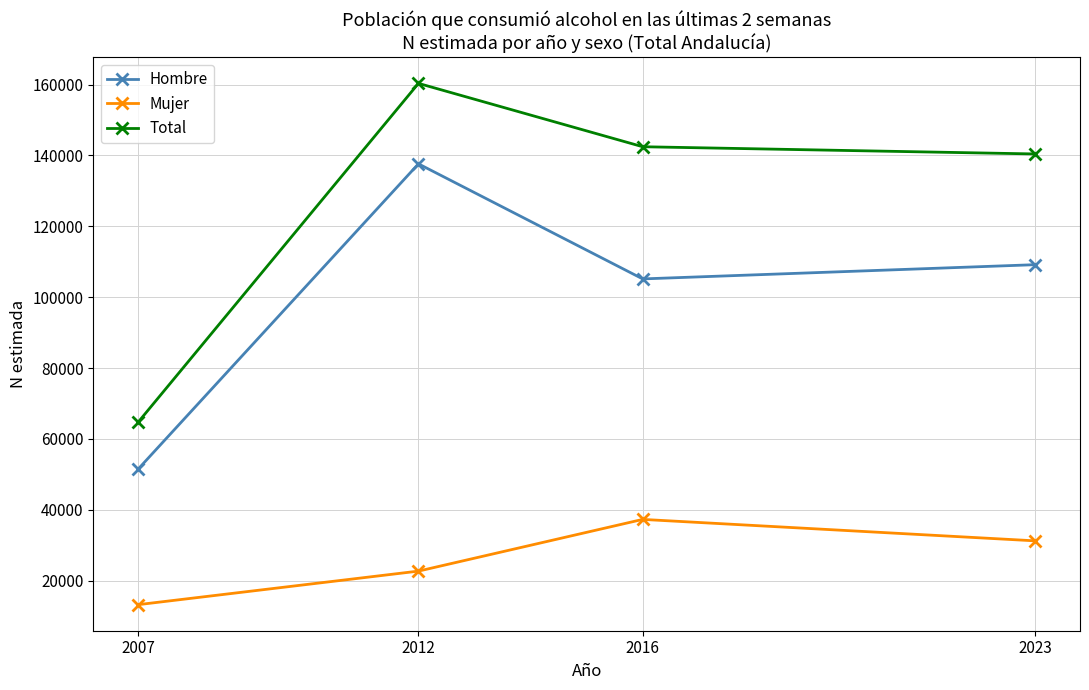

Is it true that Mujer equals 37300 at 2016?

True